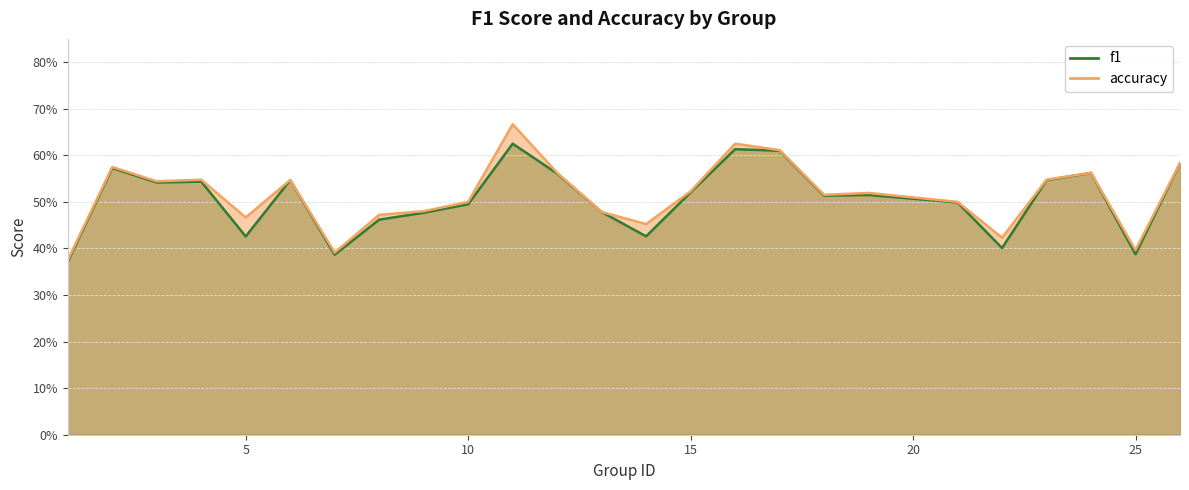

What is the value of the accuracy point at the 5th from the left?

0.5